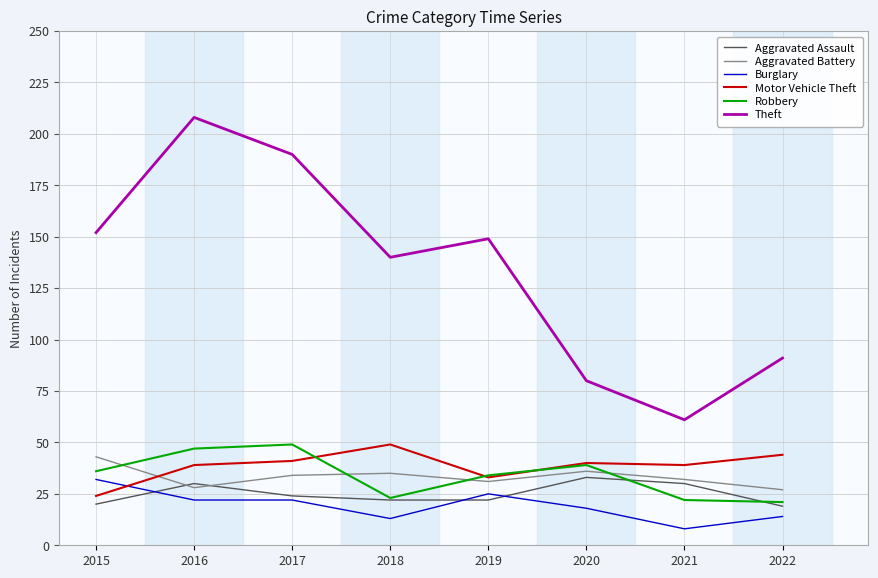

At which category is the sum across all series the highest?

2016